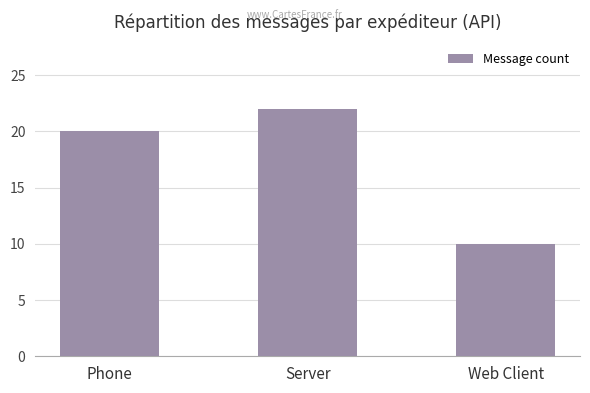

What is the average value?

17